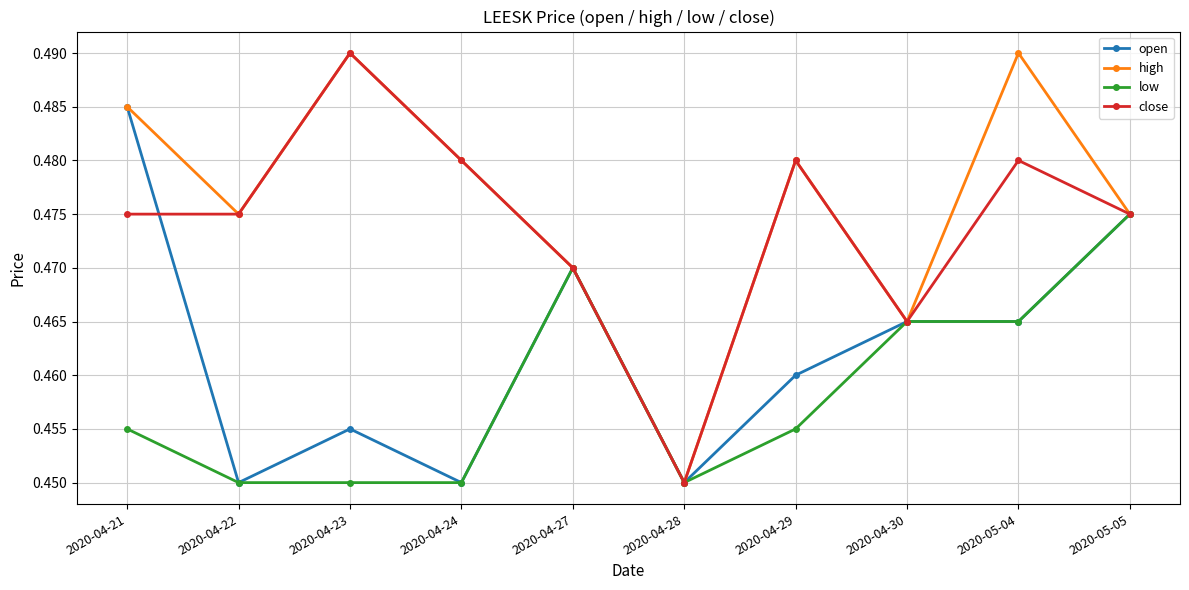

What is the total value across all series at 2020-05-05?

1.9